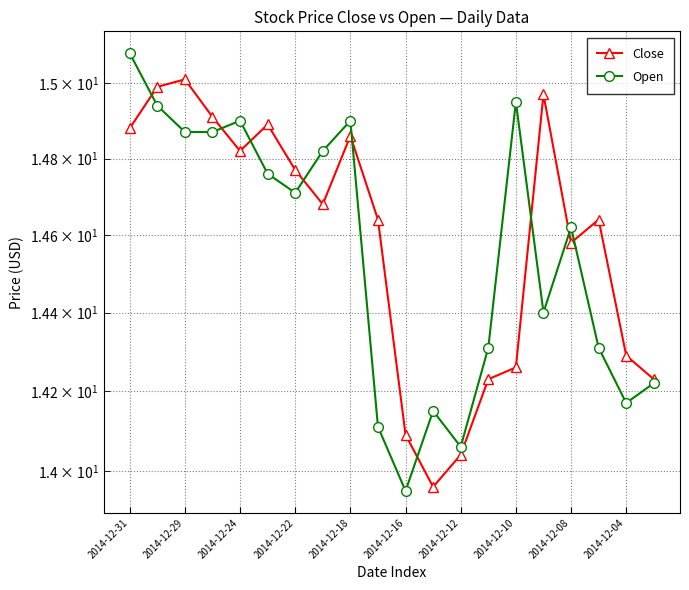

What value does the Open series have at 2014-12-10?

14.9